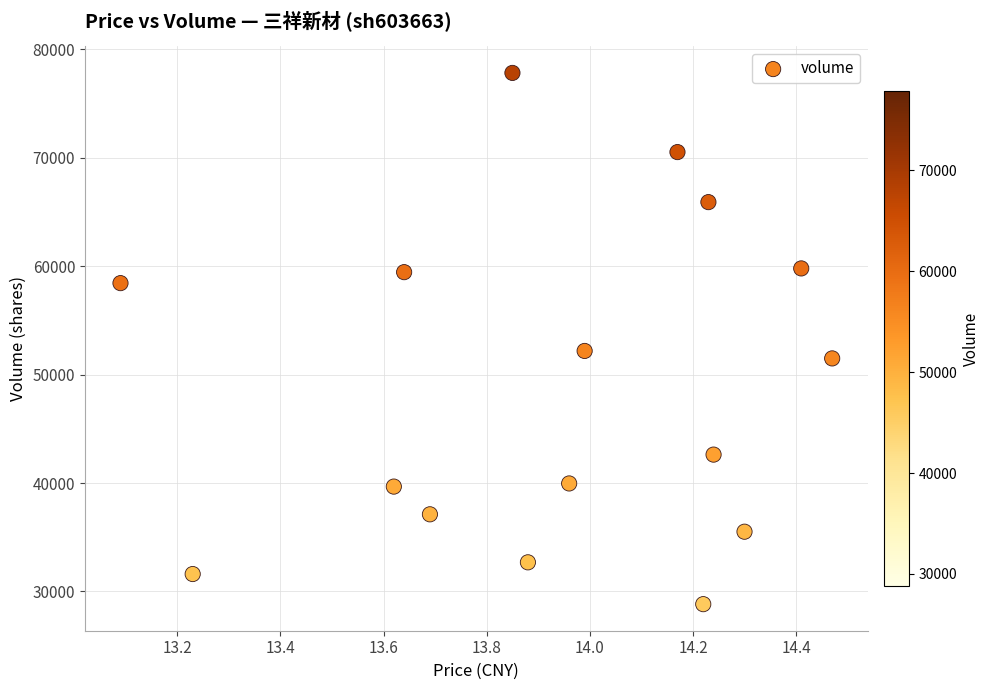

What Y value in the scatter plot is closest to 53328?

52184